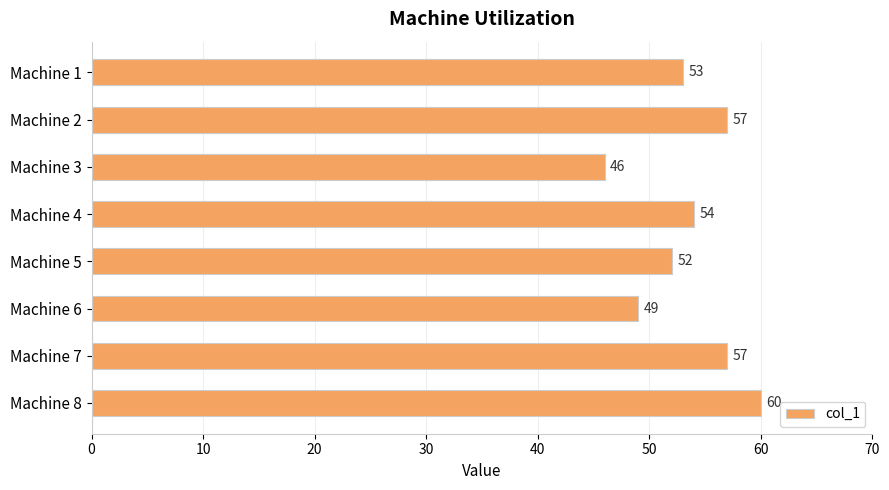

The value at Machine 8 is 60. True or false?

True